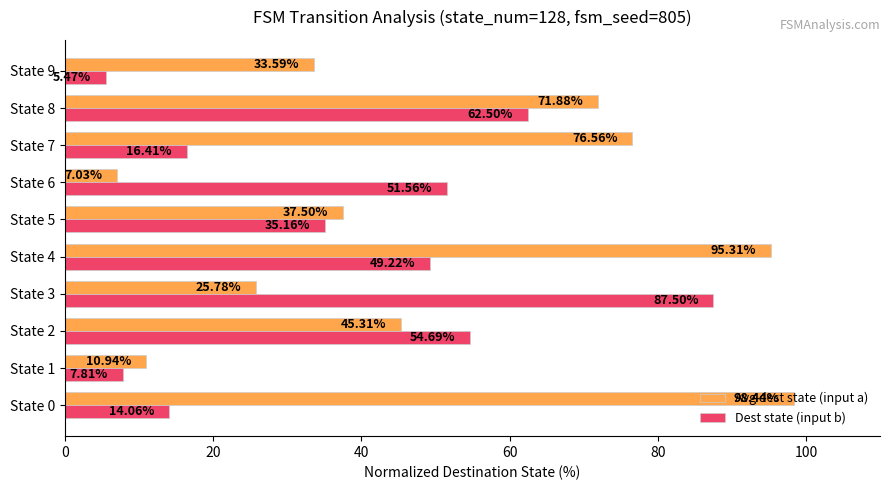

At which category is the sum across all series the highest?

State 4